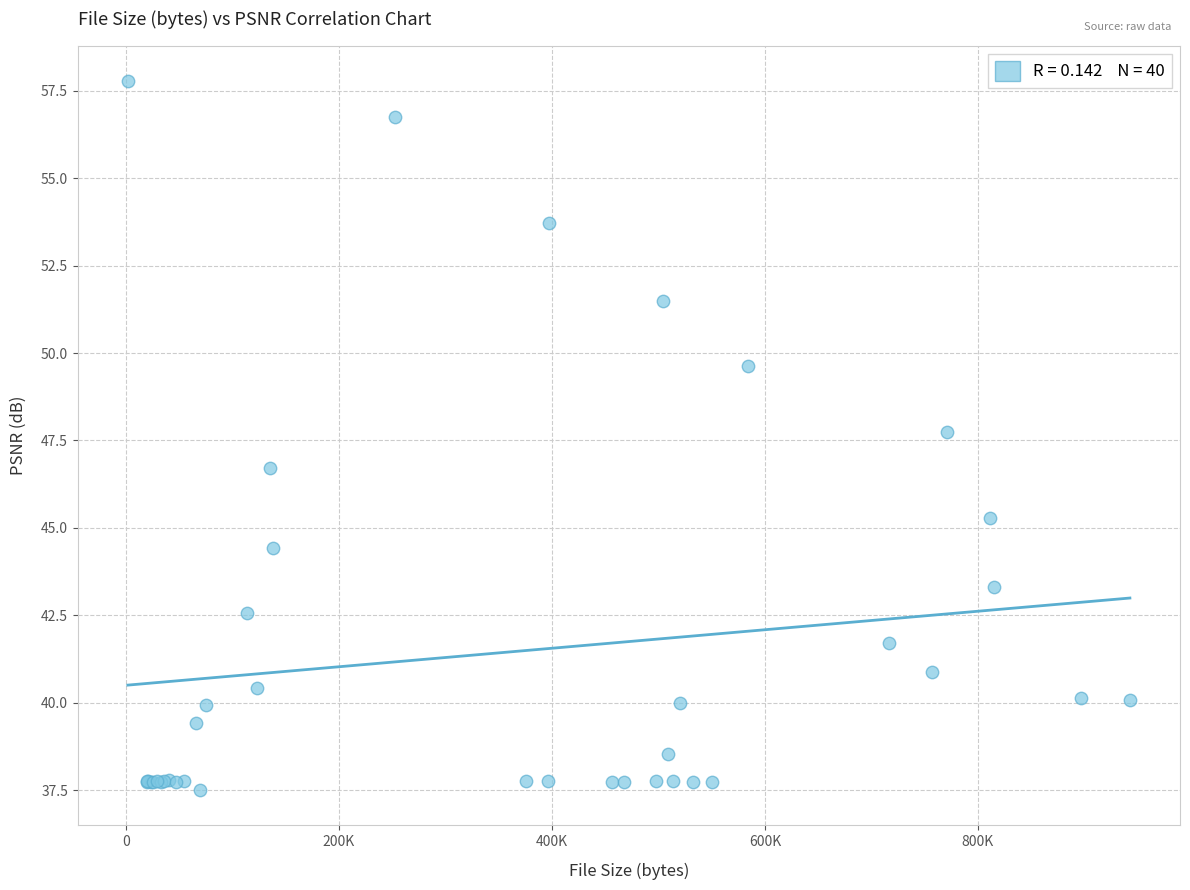

What Y value in the scatter plot is closest to 47?

46.7